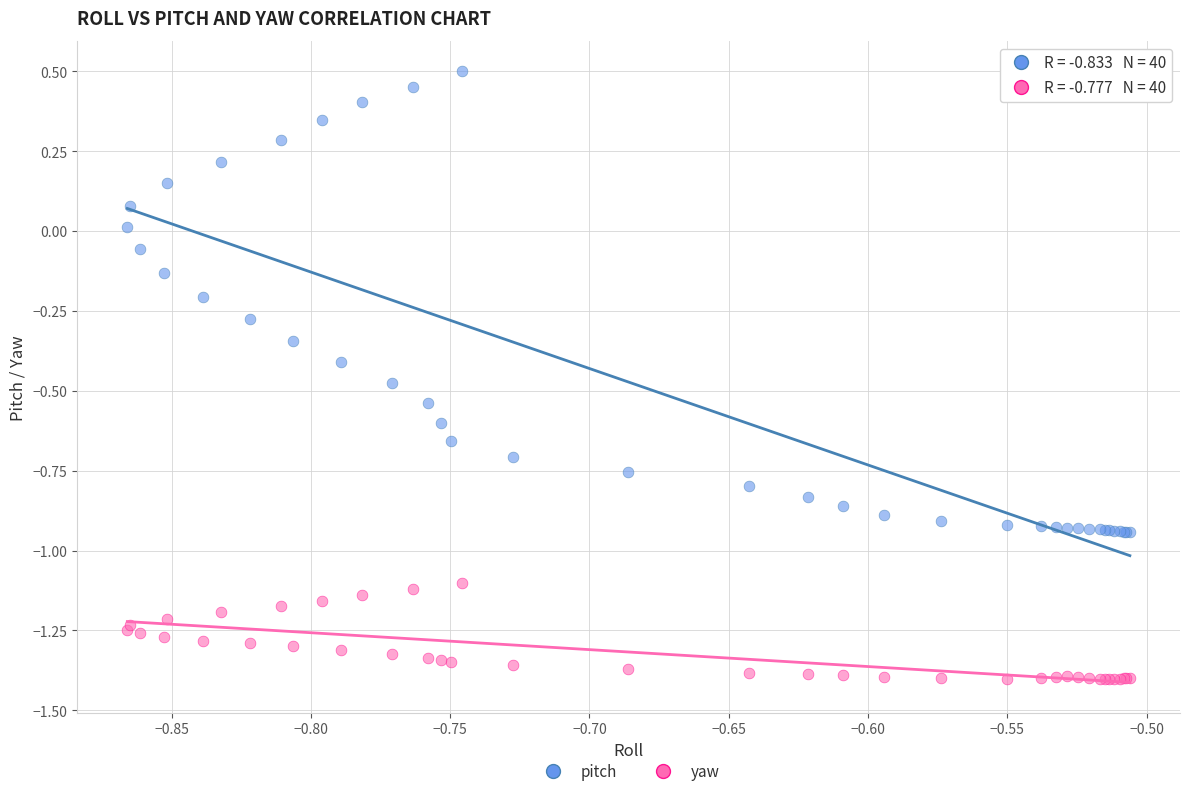

Which series contains the lowest Y value?

yaw